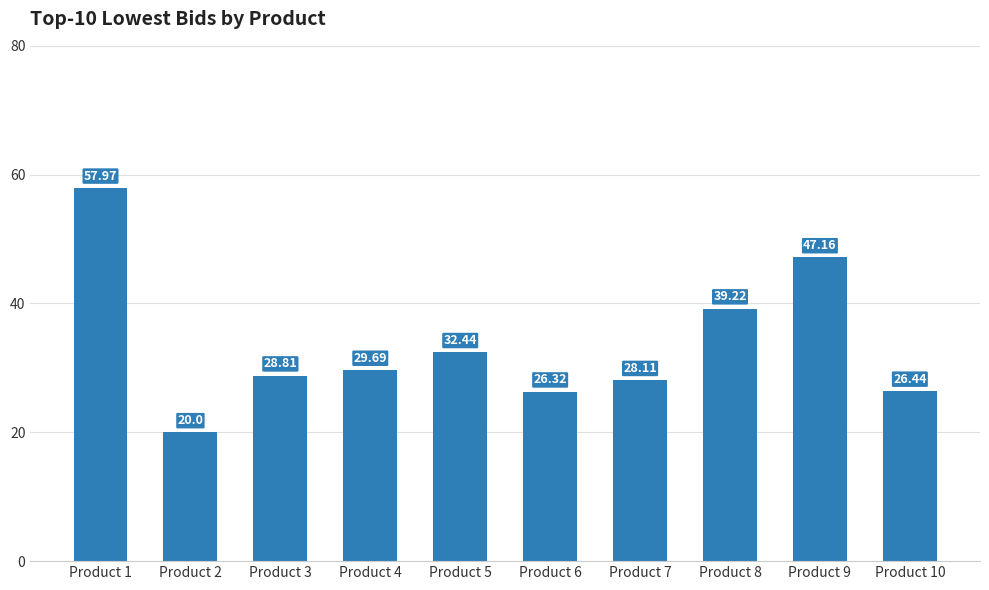

Does the chart contain stacked bars?

No